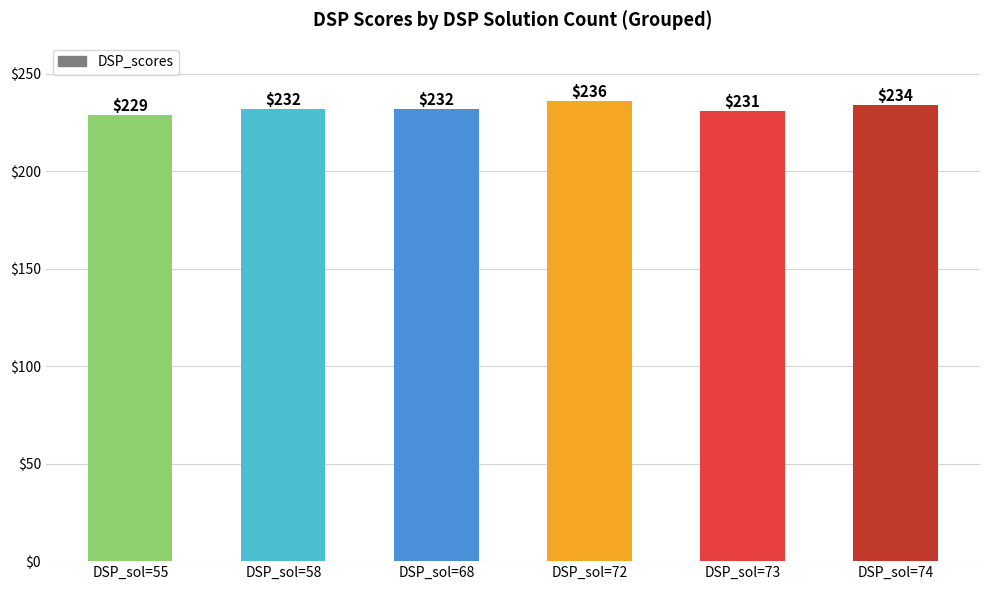

What is the change in value from DSP_sol=72 to DSP_sol=73?

-5